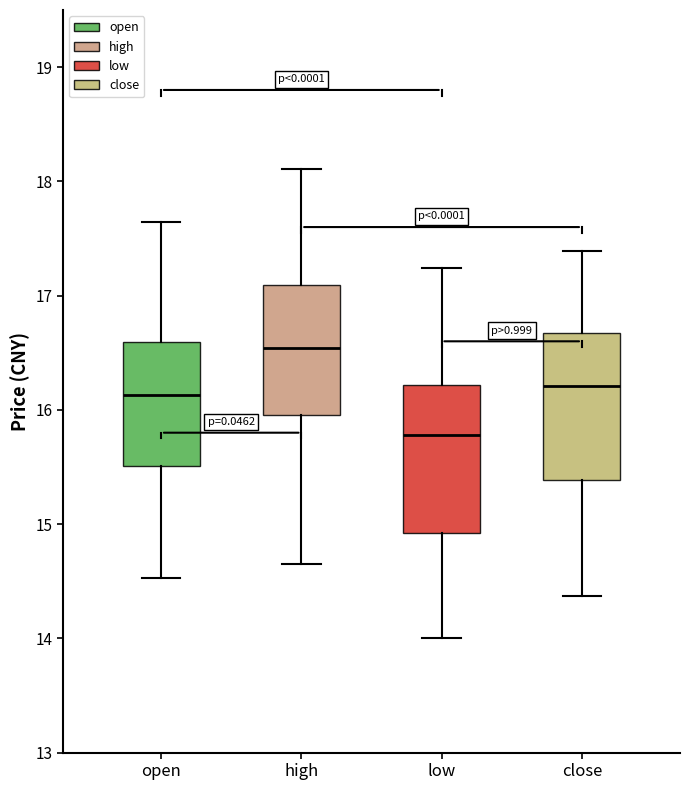

Reading left to right, transcribe this box plot: for each box, give where its median line is, the range the box spans, and where its two whiskers end, as read against the y-axis. The values are not printed on the chart, so give them approximately, as read against the axis.

open: median 16.1, box 15.5 to 16.6, whiskers 14.5 to 17.6
high: median 16.5, box 16.0 to 17.1, whiskers 14.7 to 18.1
low: median 15.8, box 14.9 to 16.2, whiskers 14.0 to 17.2
close: median 16.2, box 15.4 to 16.7, whiskers 14.4 to 17.4